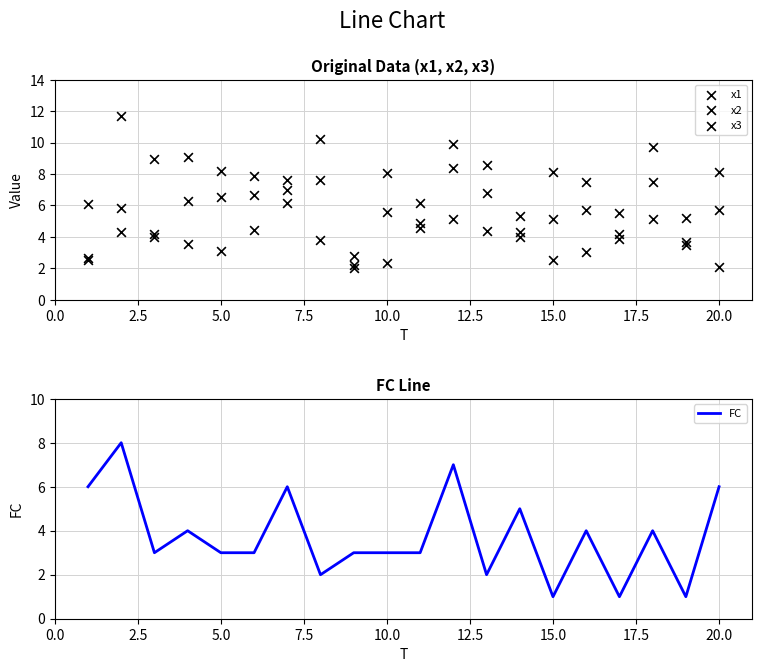

Which series has the largest total across all categories?

x2